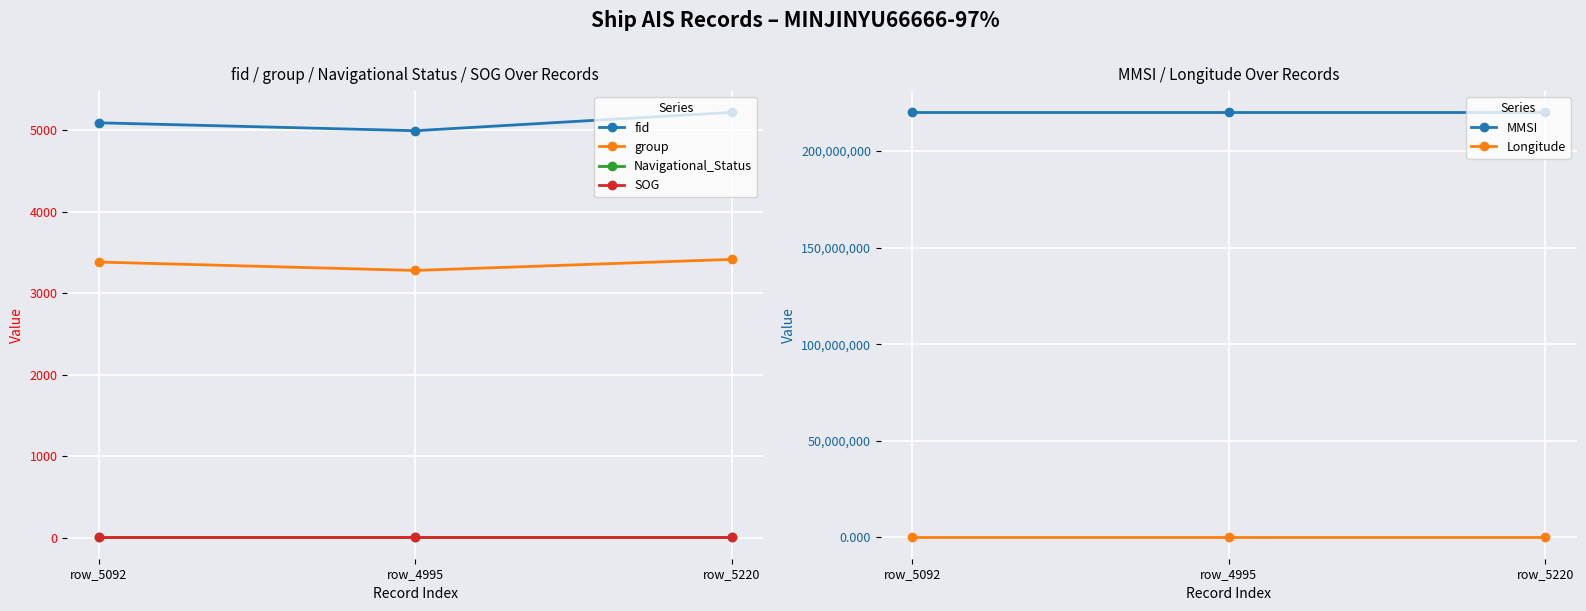

Which label corresponds to the smallest value in the chart?

row_5092